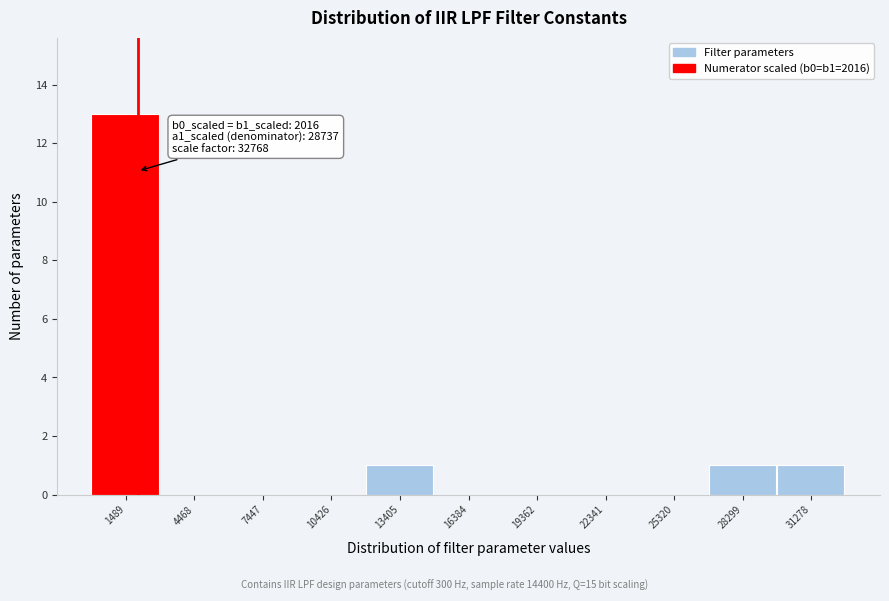

Which range on the x-axis has the tallest bar?

0 to 3000